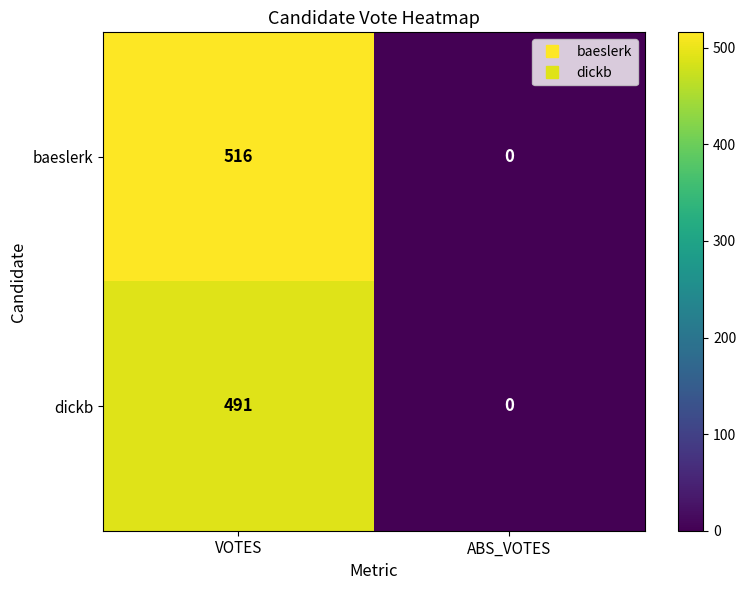

The value of dickb at VOTES is 491. True or false?

True